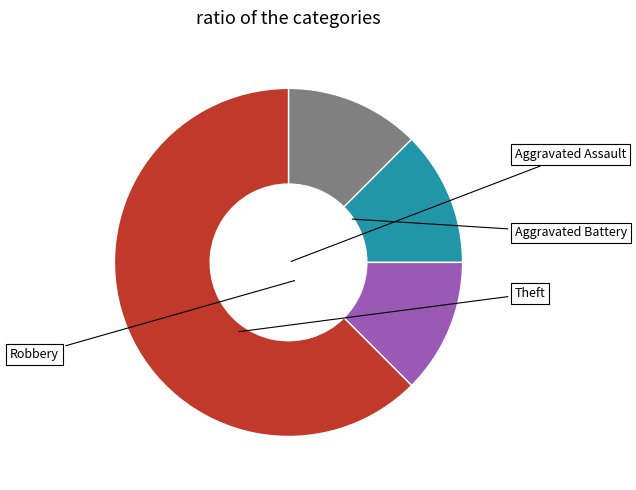

How many segments does this pie chart have?

4